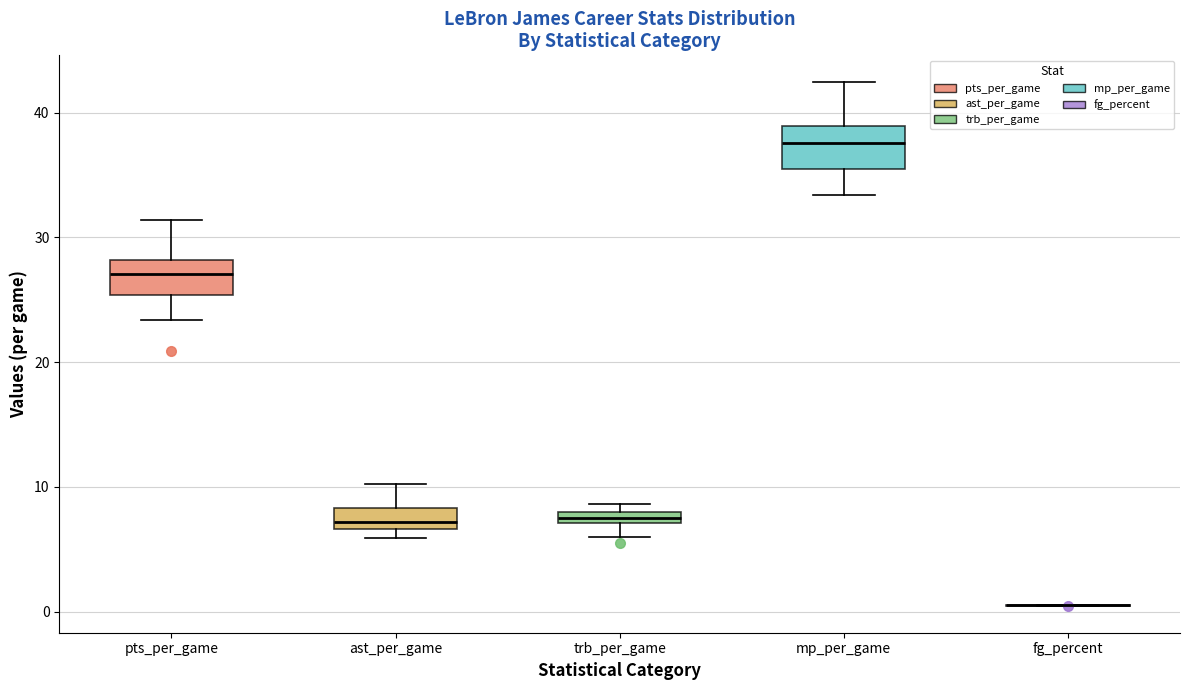

Where is the lower edge of the box for pts_per_game on the y-axis? The values are not printed on the chart, so give them approximately, as read against the axis.

25